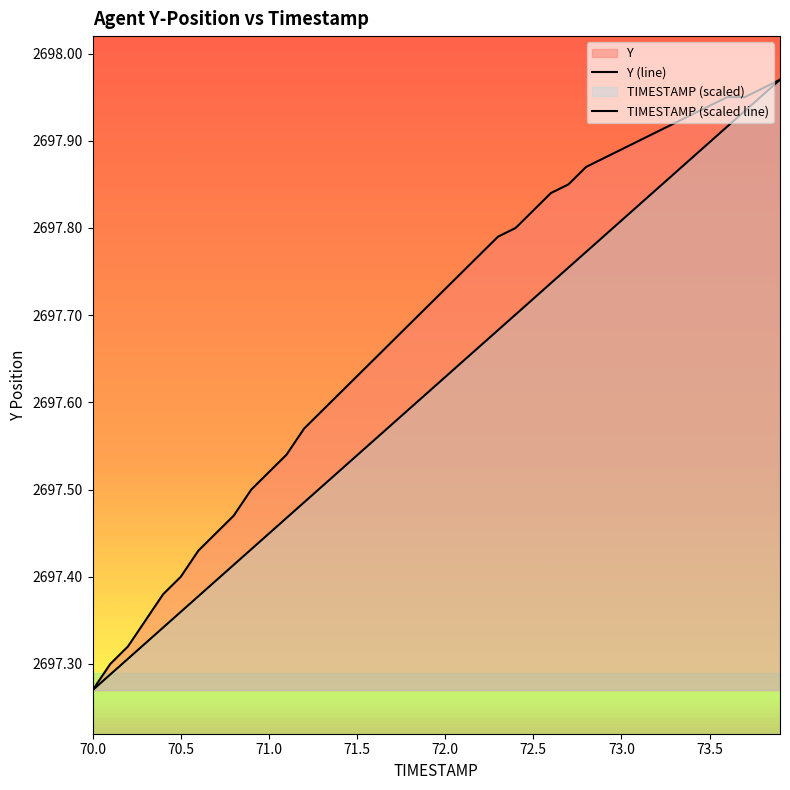

Rank the series by their average value, from lowest to highest.

TIMESTAMP, Y